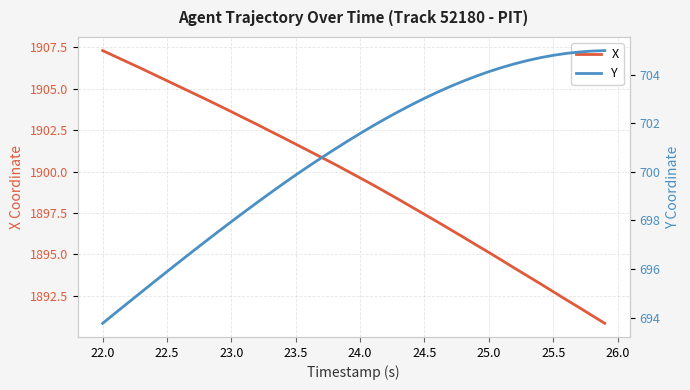

Rank the series by their maximum value, from lowest to highest.

Y, X